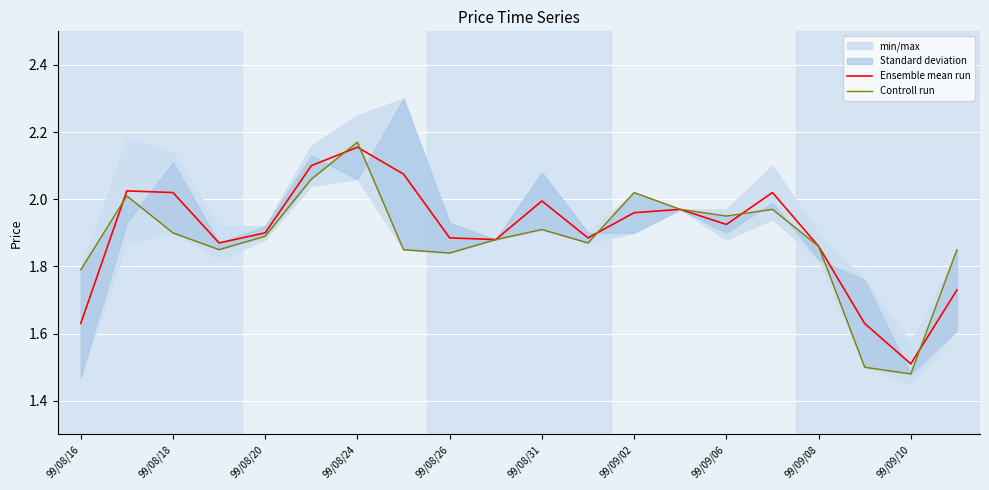

Is this an area chart (filled region under the line)?

No